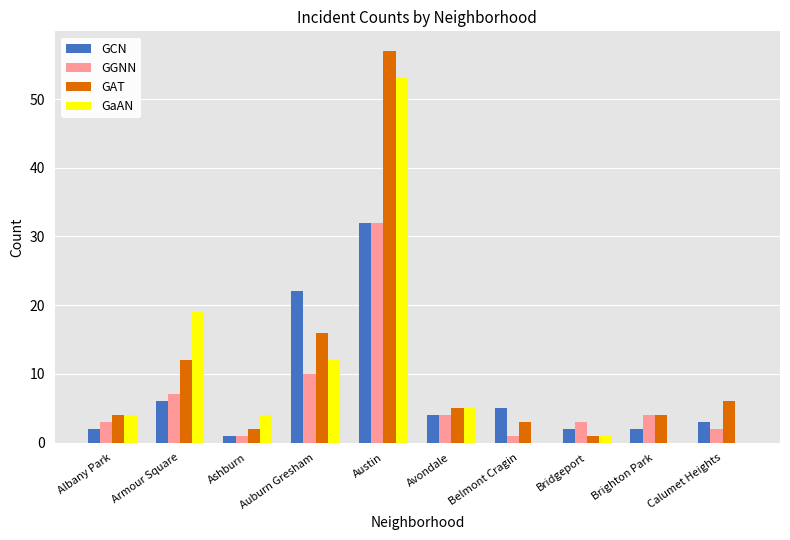

Is the value of GGNN at Bridgeport greater than the value of GaAN at Belmont Cragin?

Yes